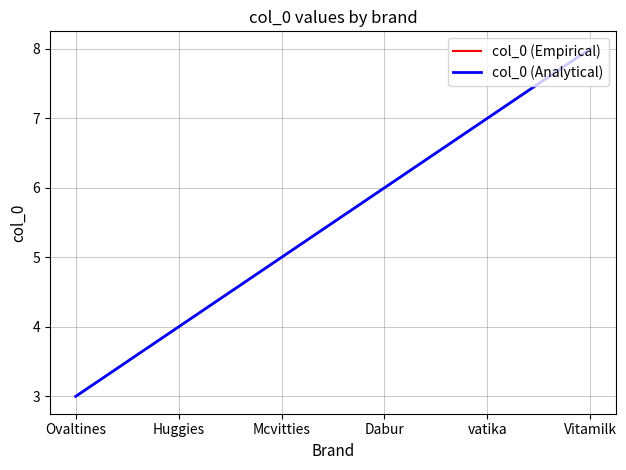

Does the chart display data point markers on the line(s)?

No